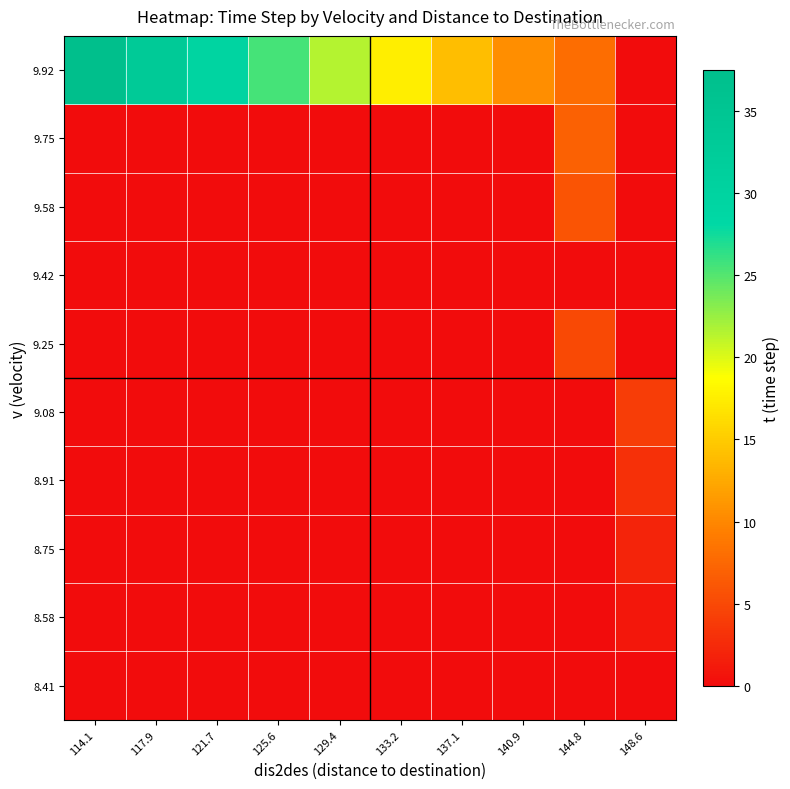

Reading left to right, what are all the values shown in this chart?

8.41: 114.1=0.0	117.9=0.0	121.7=0.0	125.6=0.0	129.4=0.0	133.2=0.0	137.1=0.0	140.9=0.0	144.8=0.0	148.6=0.0
8.58: 114.1=0.0	117.9=0.0	121.7=0.0	125.6=0.0	129.4=0.0	133.2=0.0	137.1=0.0	140.9=0.0	144.8=0.0	148.6=1.0
8.75: 114.1=0.0	117.9=0.0	121.7=0.0	125.6=0.0	129.4=0.0	133.2=0.0	137.1=0.0	140.9=0.0	144.8=0.0	148.6=2.0
8.91: 114.1=0.0	117.9=0.0	121.7=0.0	125.6=0.0	129.4=0.0	133.2=0.0	137.1=0.0	140.9=0.0	144.8=0.0	148.6=3.0
9.08: 114.1=0.0	117.9=0.0	121.7=0.0	125.6=0.0	129.4=0.0	133.2=0.0	137.1=0.0	140.9=0.0	144.8=0.0	148.6=4.0
9.25: 114.1=0.0	117.9=0.0	121.7=0.0	125.6=0.0	129.4=0.0	133.2=0.0	137.1=0.0	140.9=0.0	144.8=5.0	148.6=0.0
9.42: 114.1=0.0	117.9=0.0	121.7=0.0	125.6=0.0	129.4=0.0	133.2=0.0	137.1=0.0	140.9=0.0	144.8=0.0	148.6=0.0
9.58: 114.1=0.0	117.9=0.0	121.7=0.0	125.6=0.0	129.4=0.0	133.2=0.0	137.1=0.0	140.9=0.0	144.8=6.0	148.6=0.0
9.75: 114.1=0.0	117.9=0.0	121.7=0.0	125.6=0.0	129.4=0.0	133.2=0.0	137.1=0.0	140.9=0.0	144.8=7.0	148.6=0.0
9.92: 114.1=37.5	117.9=33.5	121.7=29.5	125.6=25.5	129.4=21.5	133.2=17.5	137.1=14.0	140.9=10.5	144.8=8.0	148.6=0.0